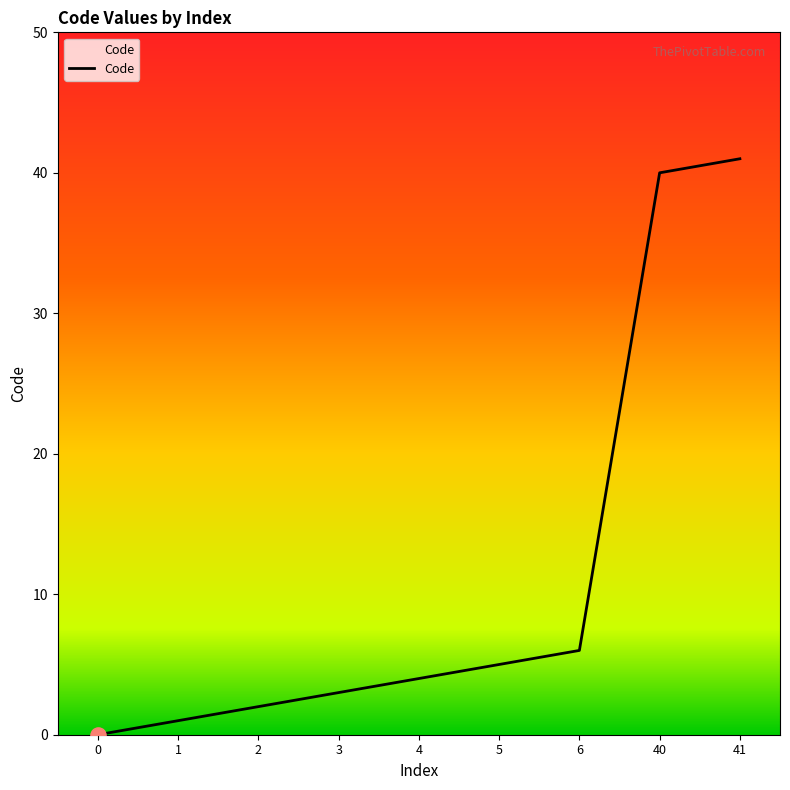

What is the change in value from 4 to 5?

+1